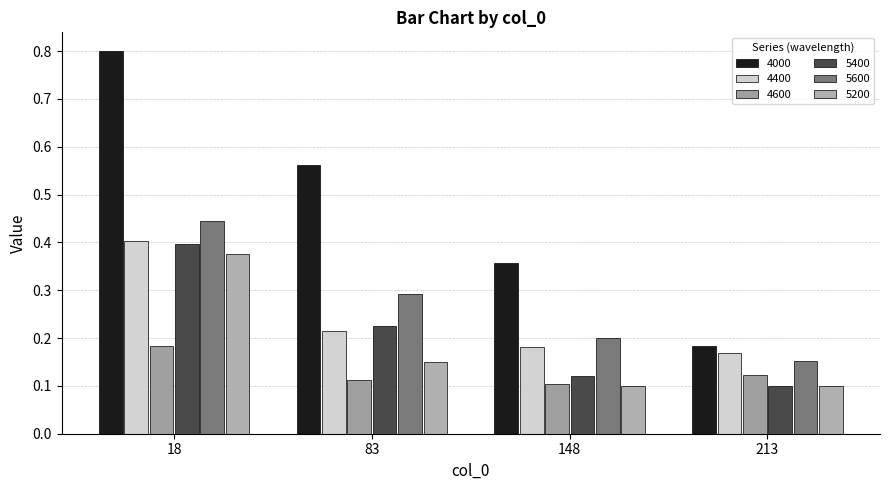

At 18, list the series in order from largest to smallest.

4000, 5600, 4400, 5400, 5200, 4600